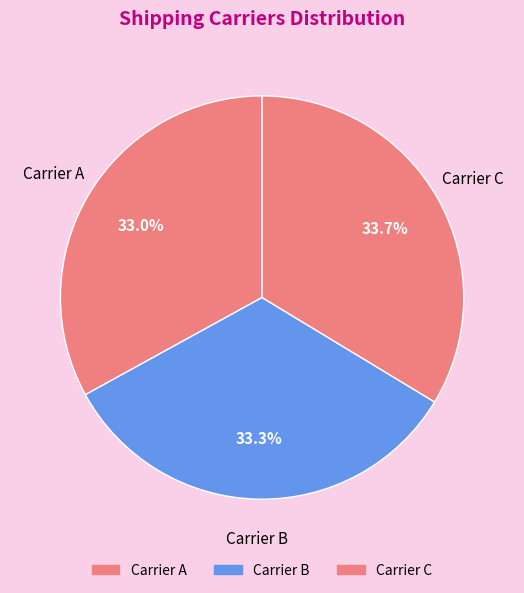

To the nearest percent, what portion does Carrier A represent?

33%